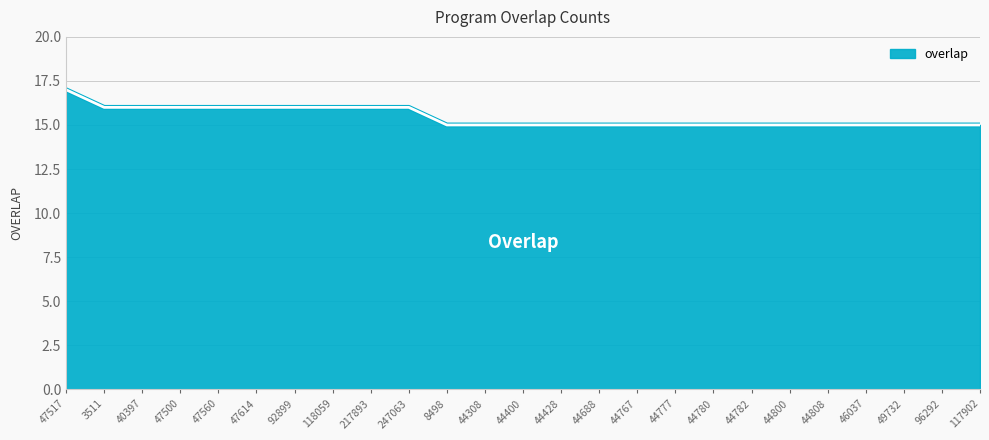

Approximately how many times larger is the value at 47500 compared to 217893?

1.0